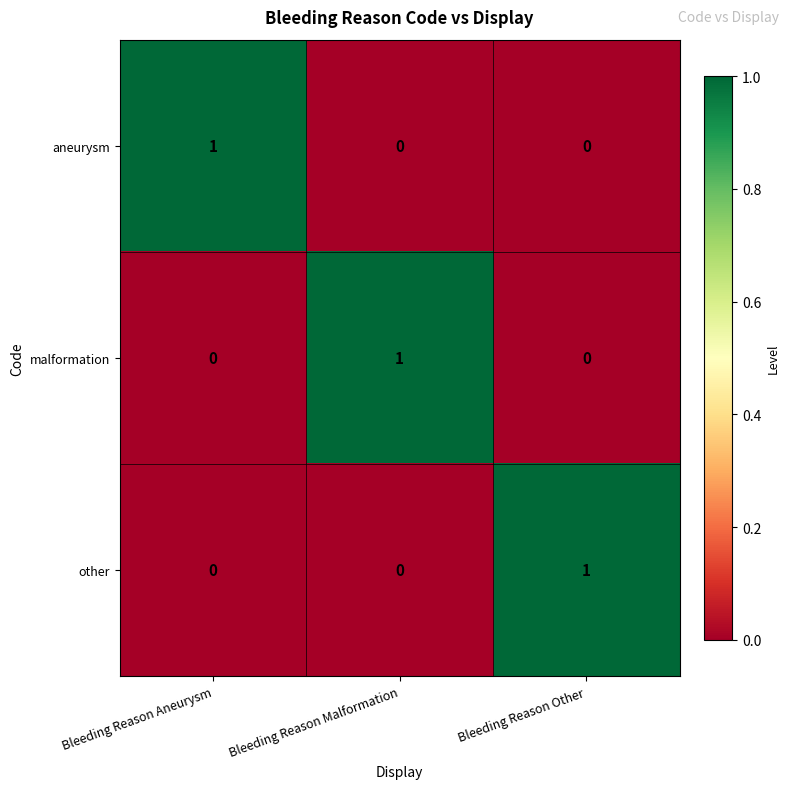

How many series are shown in this chart?

3